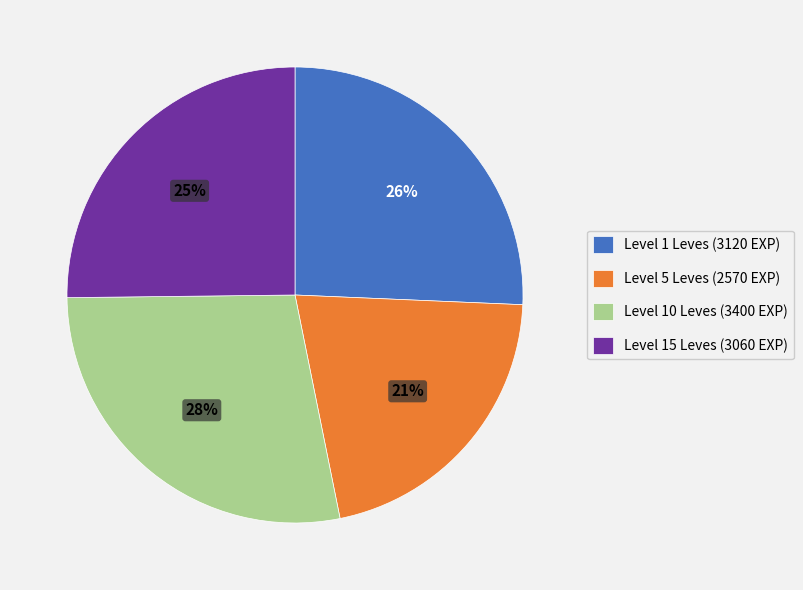

Is the sum of Level 1 Leves (3120 EXP) and Level 15 Leves (3060 EXP) greater than half?

Yes